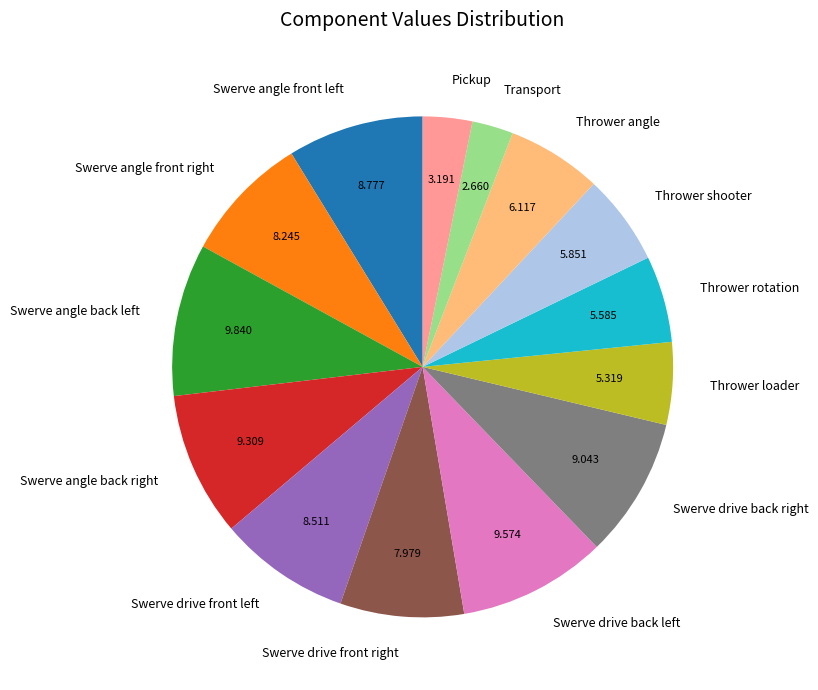

Which slice is the smallest?

Transport